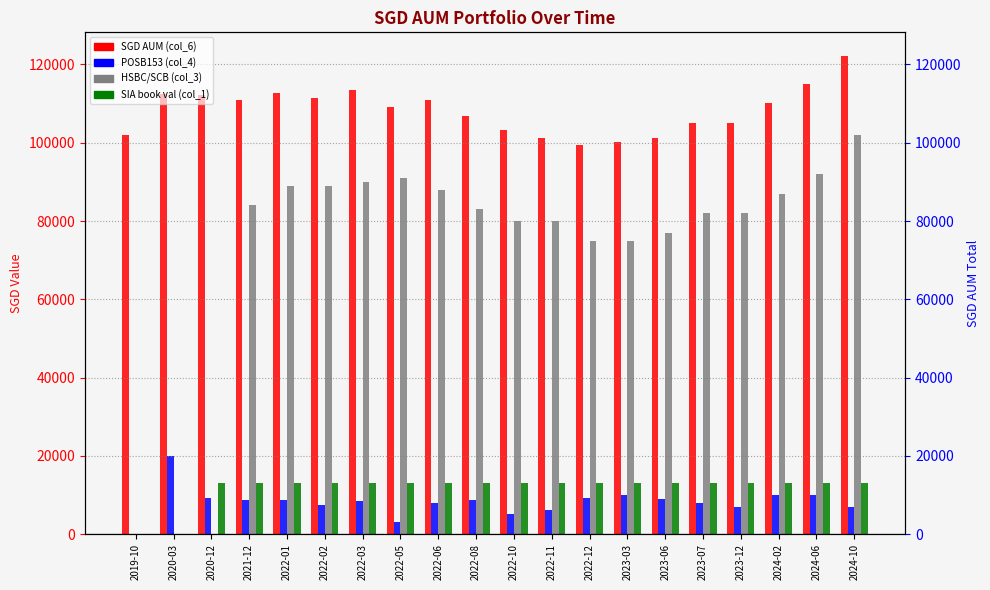

How many values in HSBC/SCB (col_3) are above zero?

17